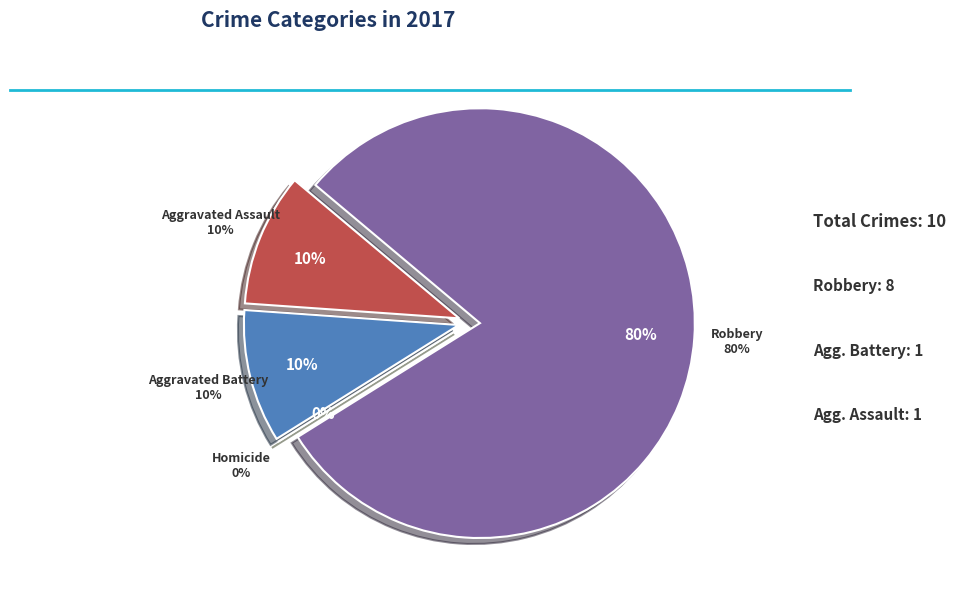

Rank the categories by value from highest to lowest.

Robbery, Aggravated Assault, Aggravated Battery, Homicide